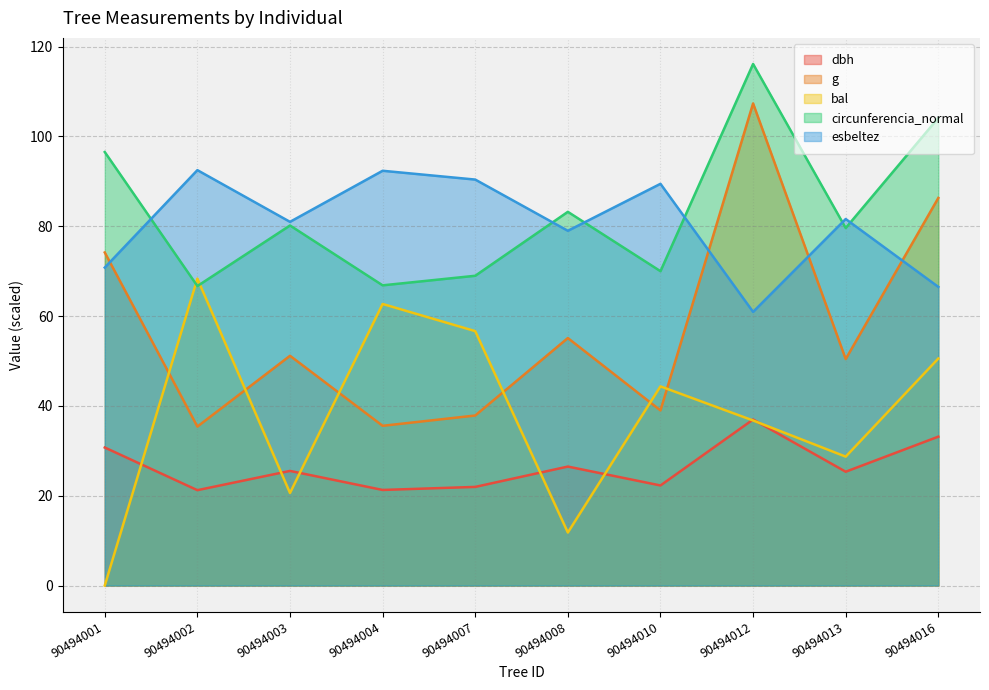

Which has a higher value, 90494013 or 90494004?

90494013